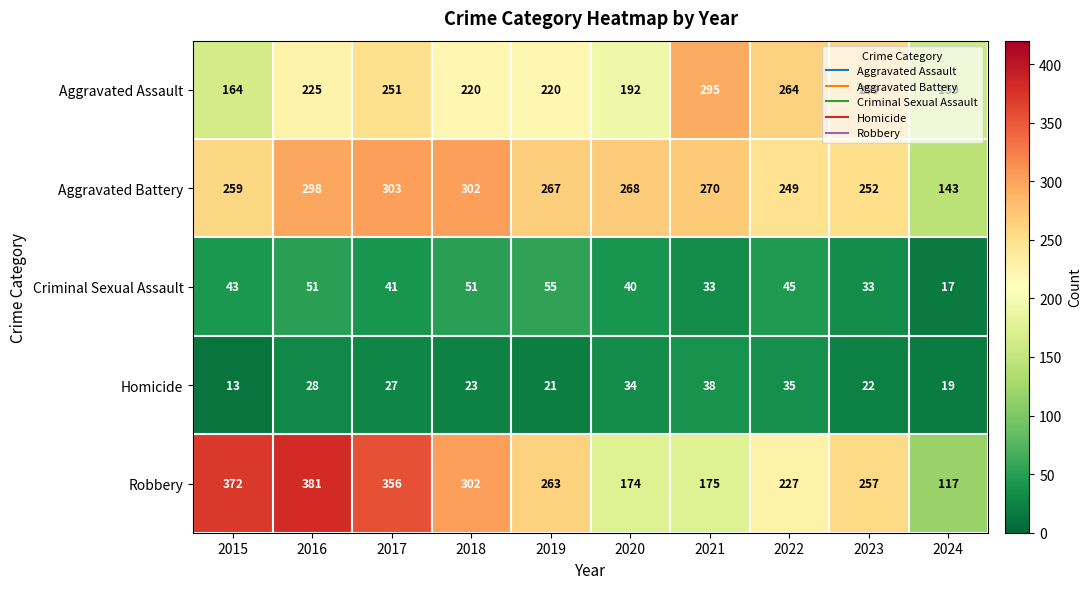

Is it true that Homicide equals 19 at 2016?

False